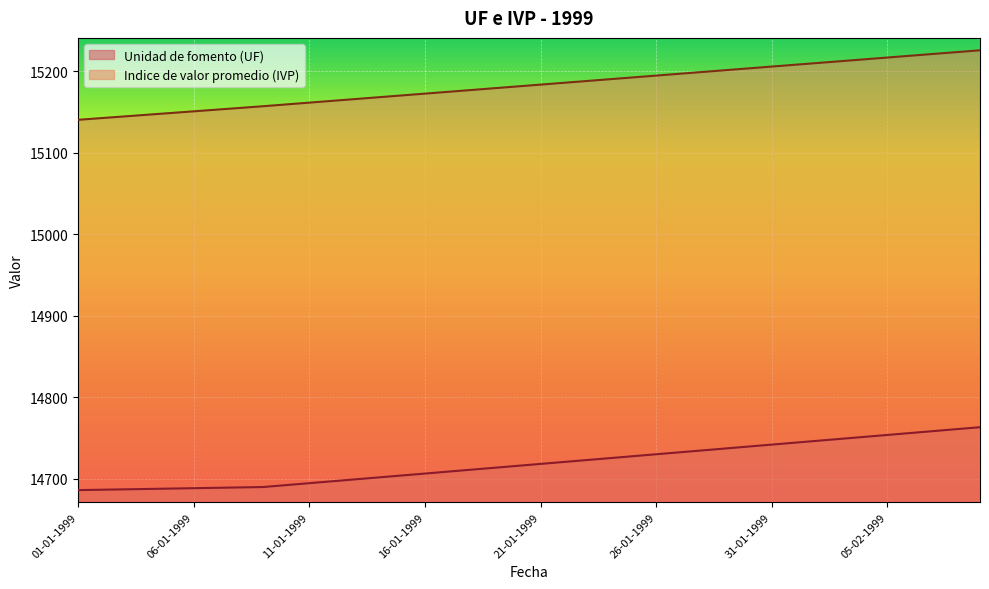

Reading right to left, transcribe all the data shown in this chart.

Unidad de fomento (UF): 14763.1	14760.7	14758.4	14756.0	14753.6	14751.2	14748.9	14746.5	14744.1	14741.7	14739.4	14737.0	14734.6	14732.2	14729.9	14727.5	14725.1	14722.8	14720.4	14718.0	14715.7	14713.3	14710.9	14708.6	14706.2	14703.8	14701.5	14699.1	14696.7	14694.4	14692.0	14689.6	14689.2	14688.7	14688.2	14687.8	14687.3	14686.8	14686.3	14685.9
Indice de valor promedio (IVP): 15225.7	15223.5	15221.3	15219.1	15216.8	15214.6	15212.4	15210.2	15208.0	15205.8	15203.5	15201.3	15199.1	15196.9	15194.7	15192.5	15190.2	15188.0	15185.8	15183.6	15181.4	15179.2	15177.0	15174.7	15172.5	15170.3	15168.1	15165.9	15163.7	15161.5	15159.3	15157.0	15155.0	15152.9	15150.8	15148.7	15146.6	15144.5	15142.5	15140.4